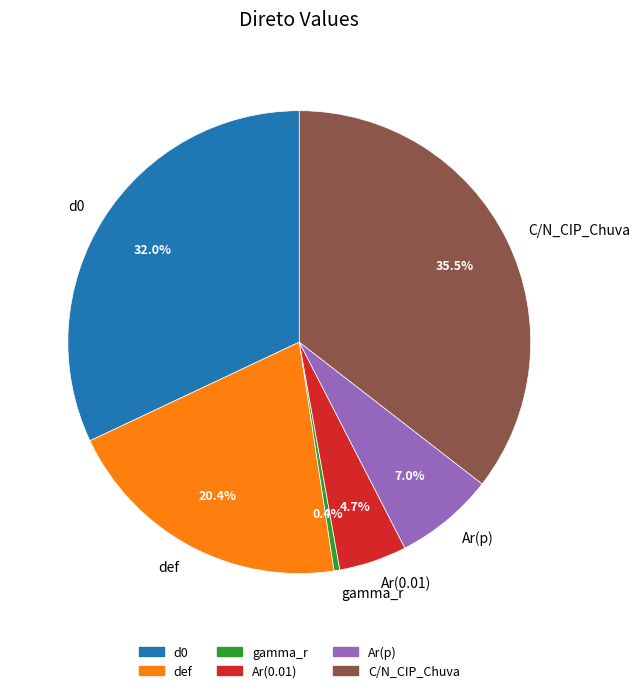

To the nearest percent, what is the combined percentage of Ar(0.01) and gamma_r?

5%